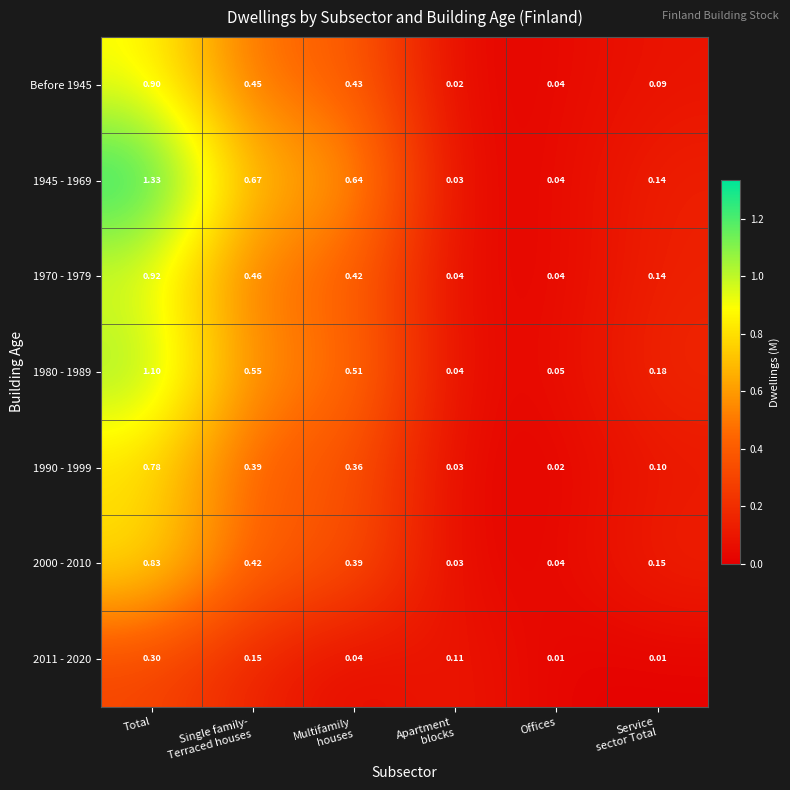

Between Multifamily
houses and Offices, which series saw the biggest shift?

1945 - 1969